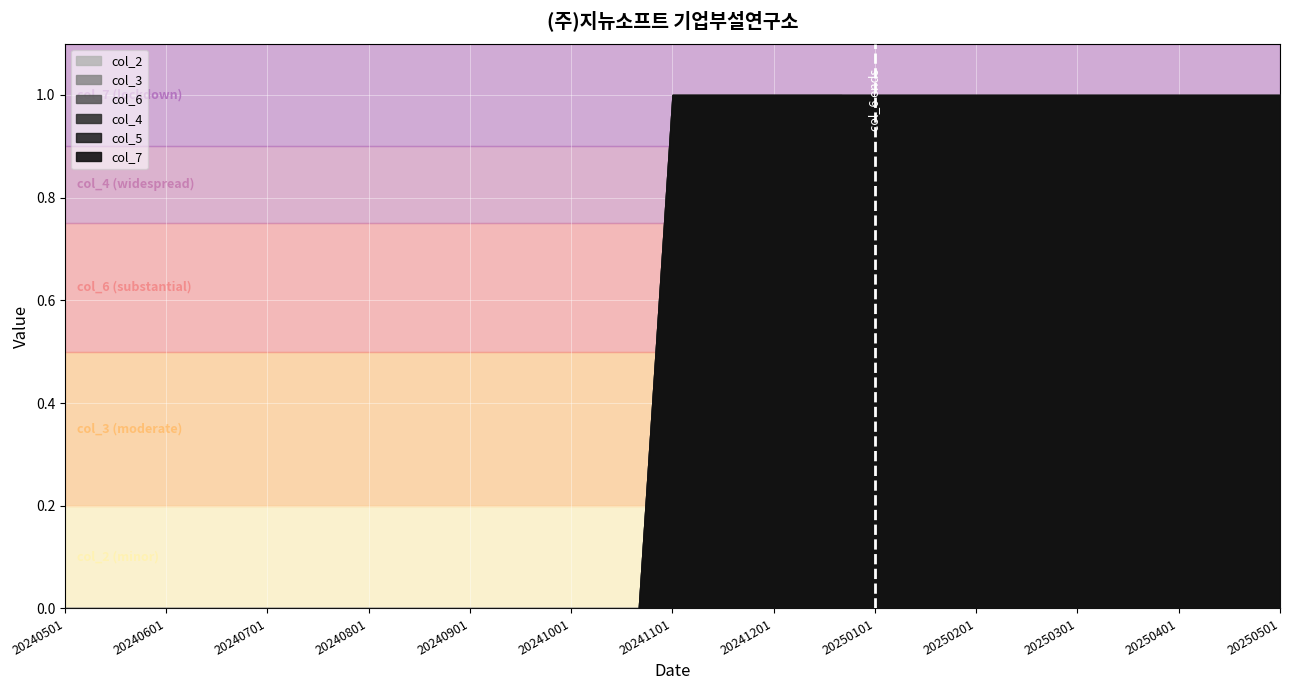

How many col_7 values are between 0 and 1?

37